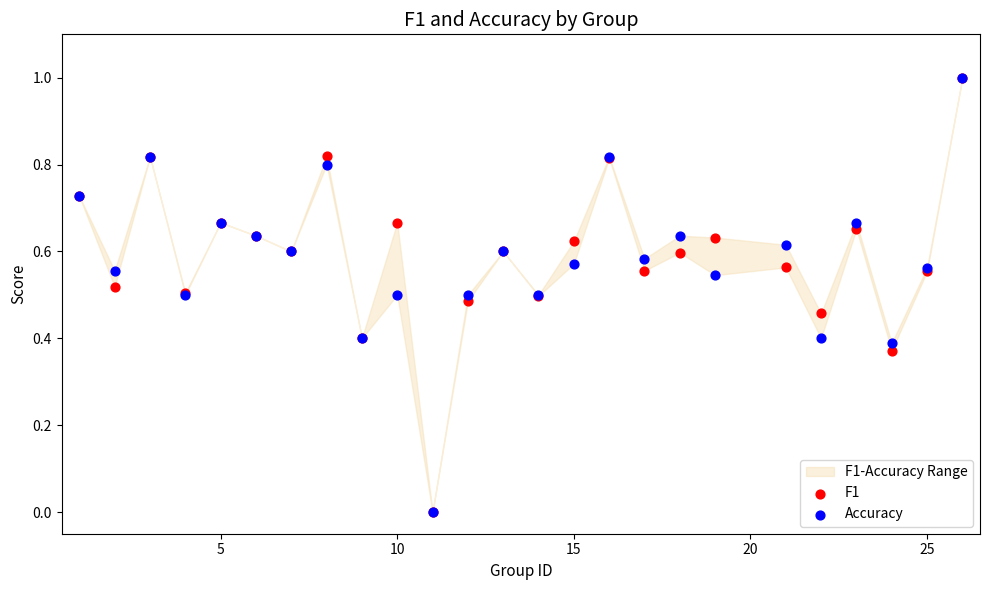

Which series has the largest Y range (max minus min)?

F1